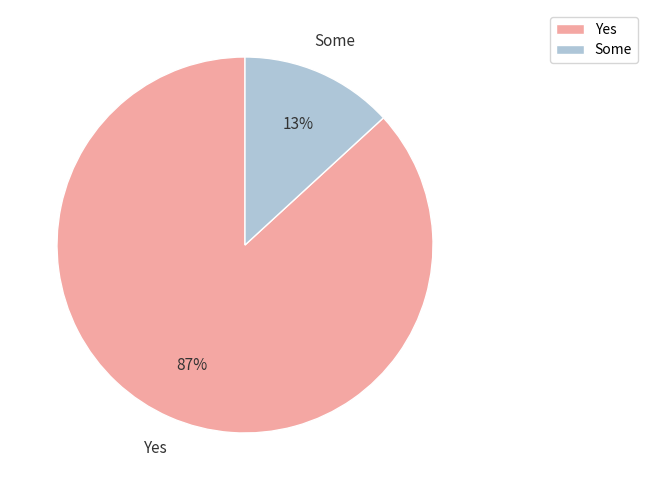

True or false: Some accounts for 23% of the total.

False